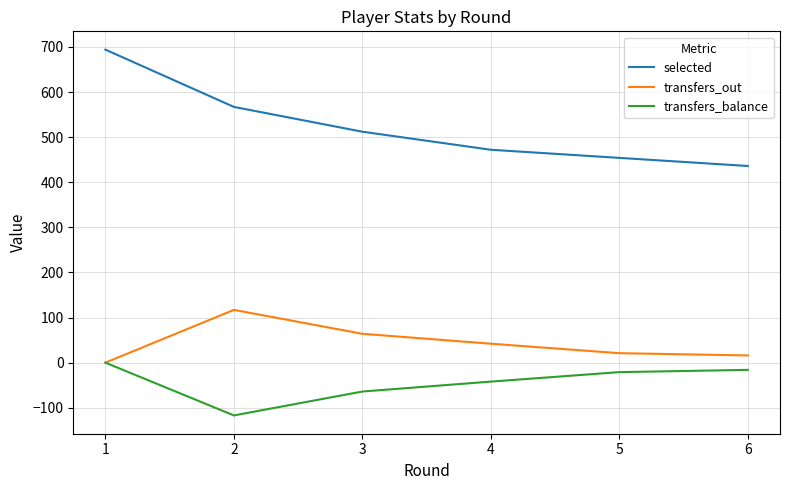

Where is transfers_balance nearest to the value -58?

3